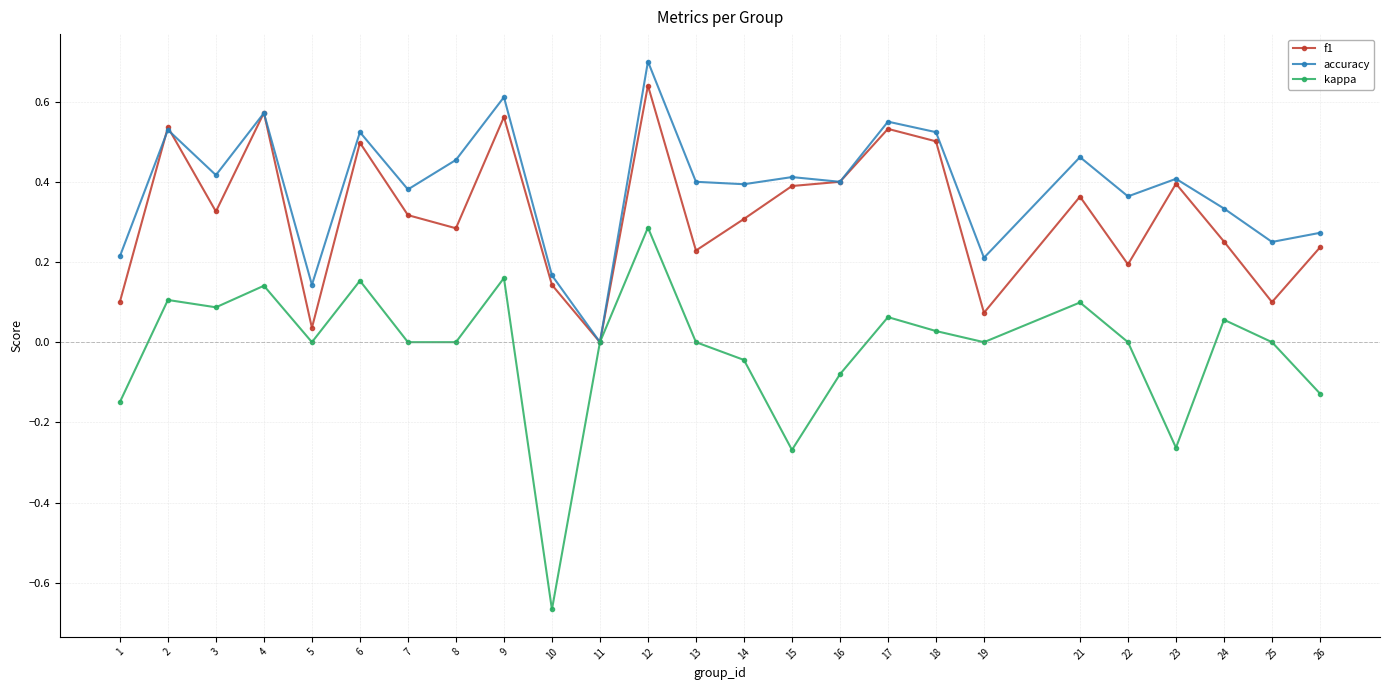

Which series has the largest range (max minus min)?

kappa